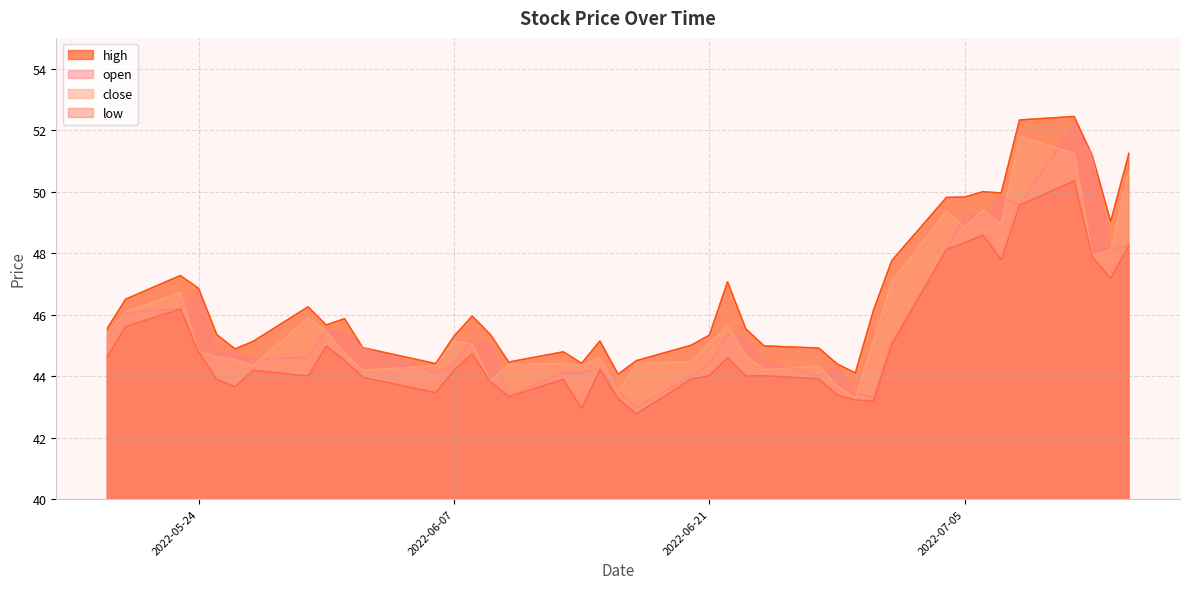

What is the difference between the maximum and minimum values in the high series?

8.4